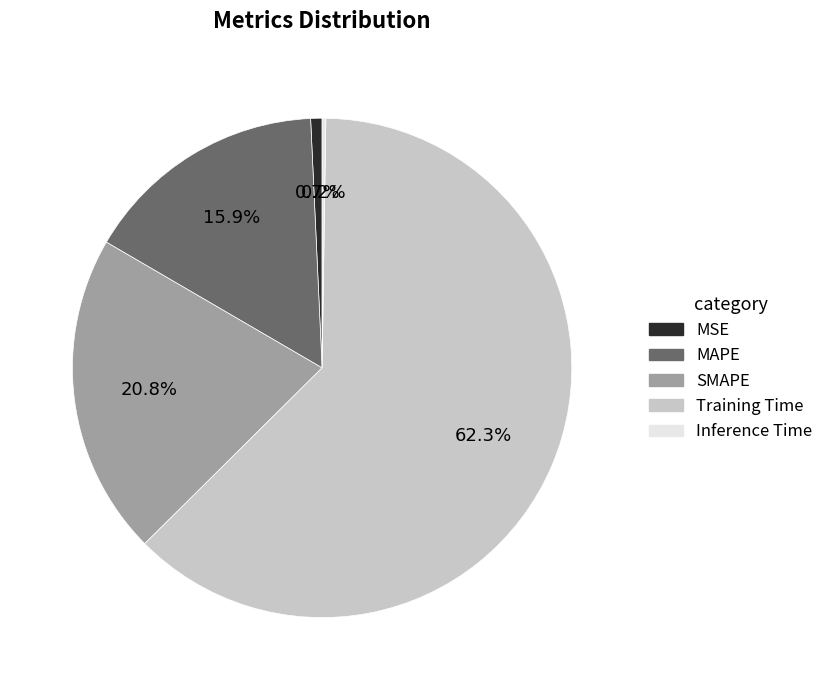

Which category has the biggest portion of the pie?

Training Time